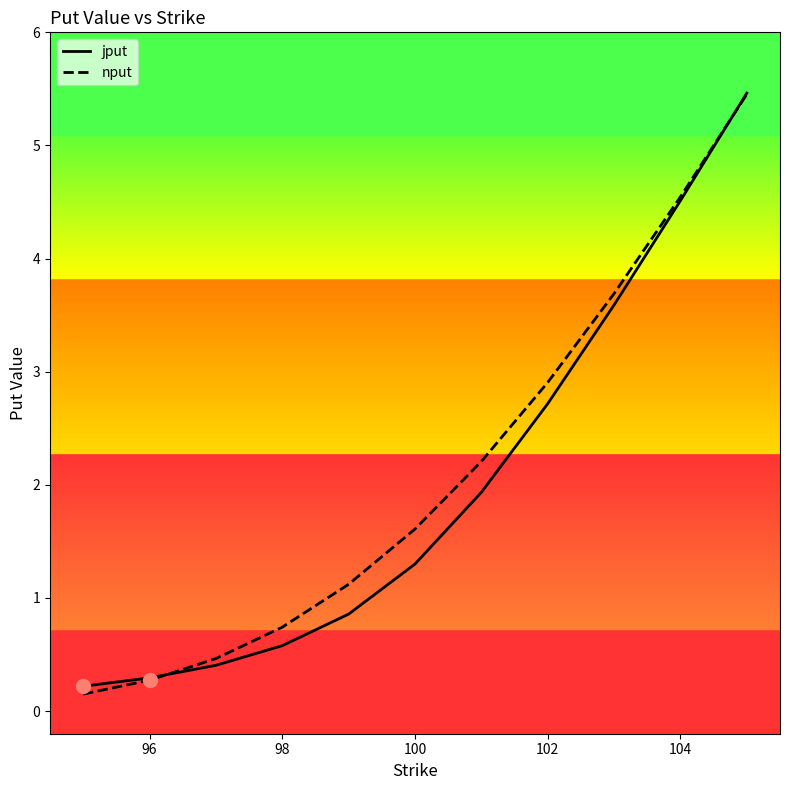

Reading left to right, transcribe all the data shown in this chart.

jput: 0.2	0.3	0.4	0.6	0.9	1.3	1.9	2.7	3.6	4.5	5.5
nput: 0.2	0.3	0.5	0.7	1.1	1.6	2.2	2.9	3.7	4.5	5.5